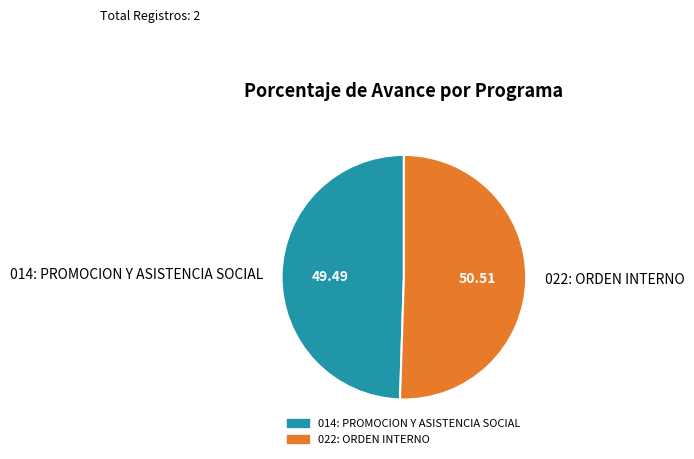

Is the sum of 022: ORDEN INTERNO and 014: PROMOCION Y ASISTENCIA SOCIAL greater than half?

Yes